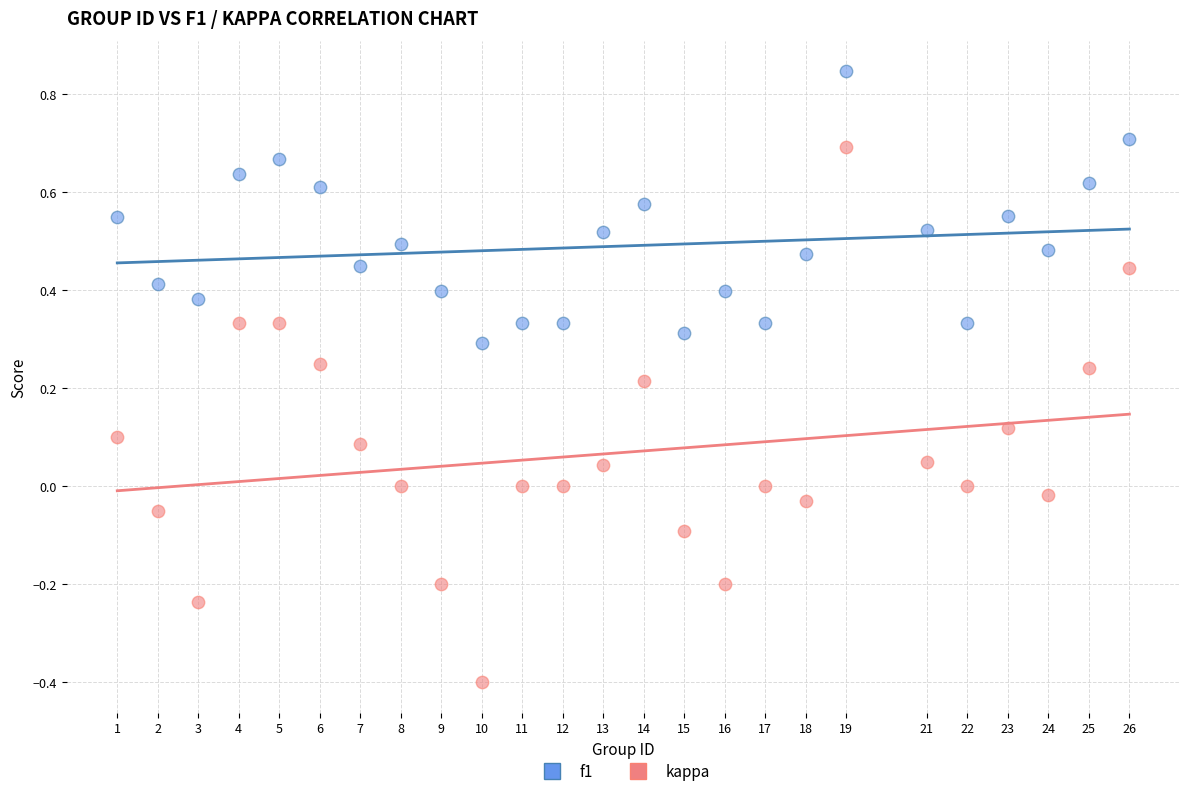

What are all the series names shown in the legend?

f1, kappa